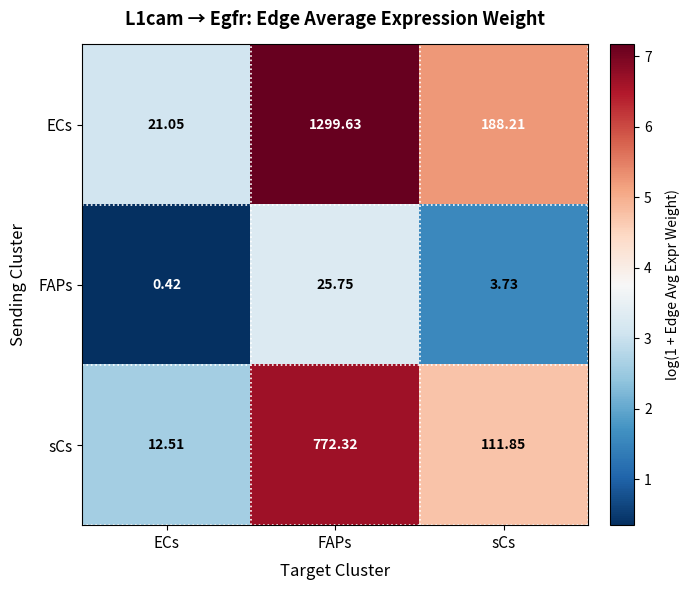

At which label does FAPs reach its minimum?

ECs